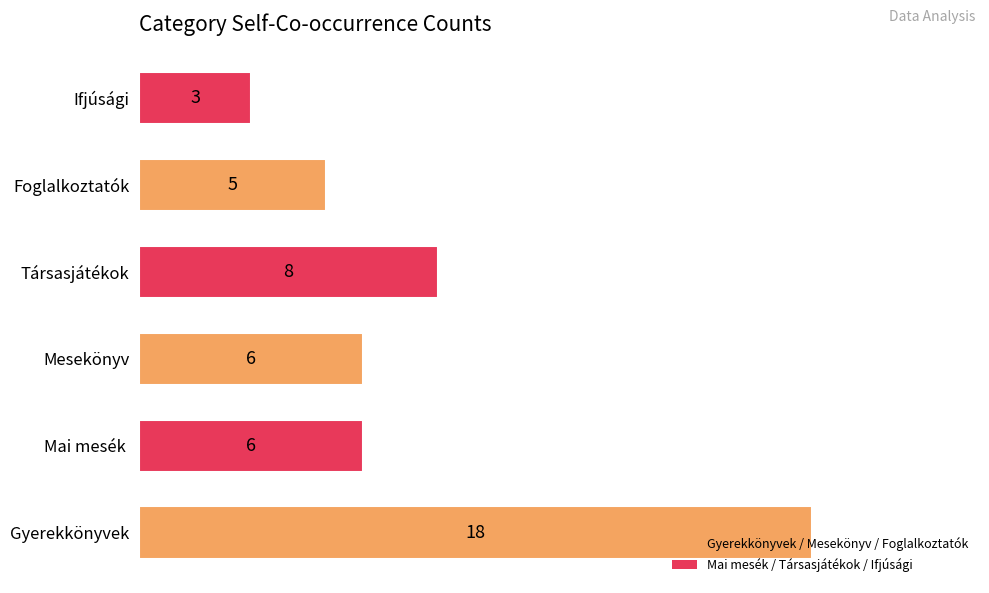

Which has a higher value, Gyerekkönyvek or Foglalkoztatók?

Gyerekkönyvek